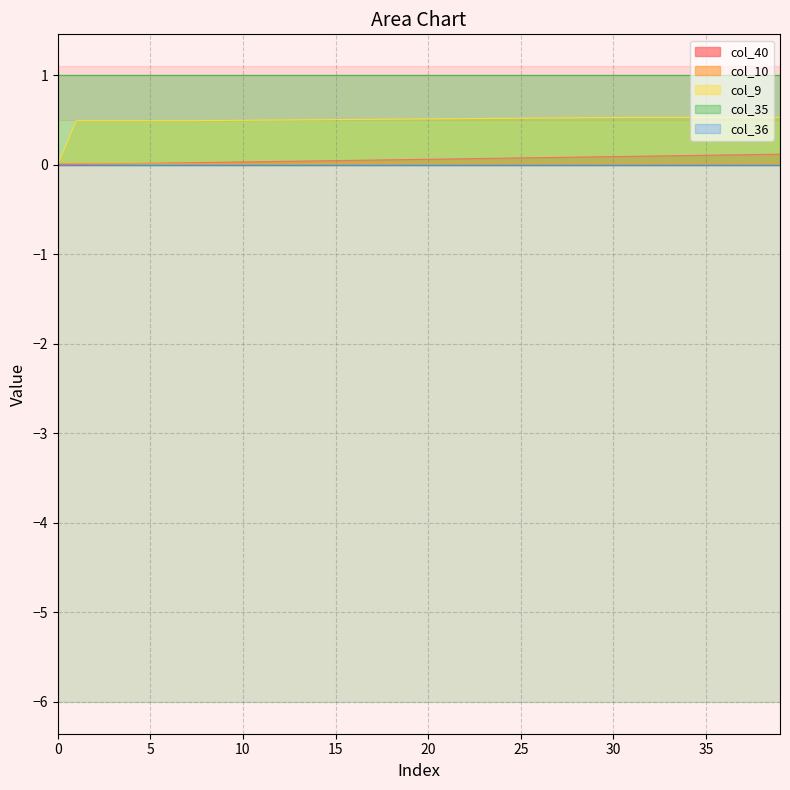

Between 37 and 24, which is larger?

37